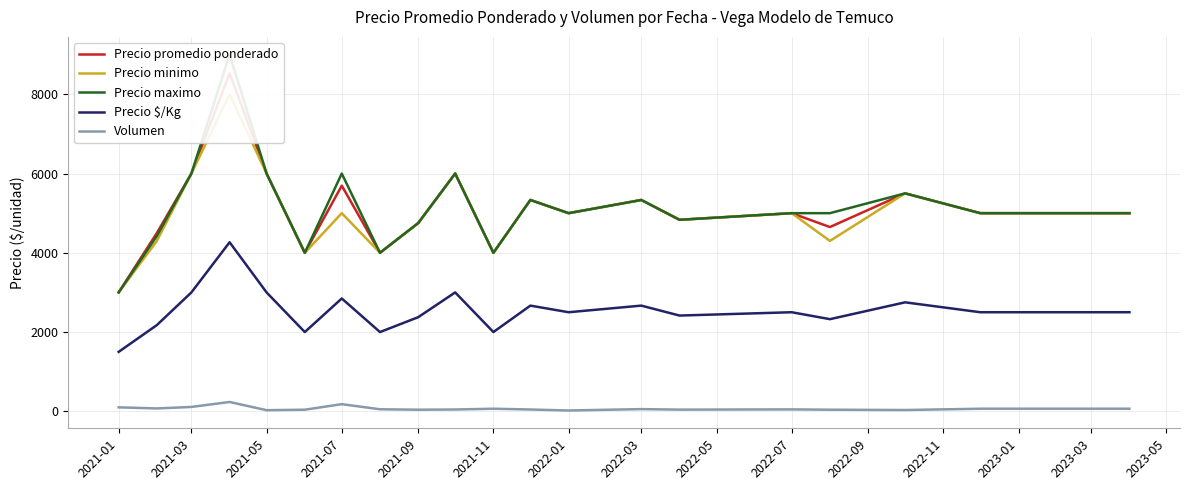

Does the chart display data point markers on the line(s)?

No